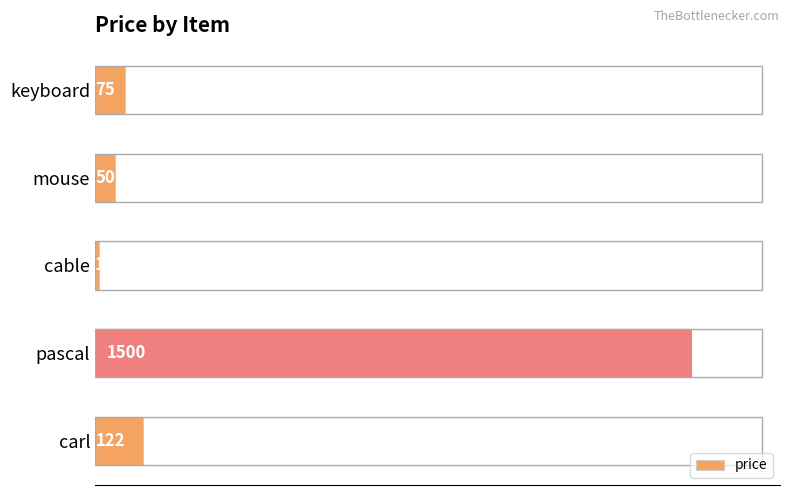

Are the bars horizontal?

Yes